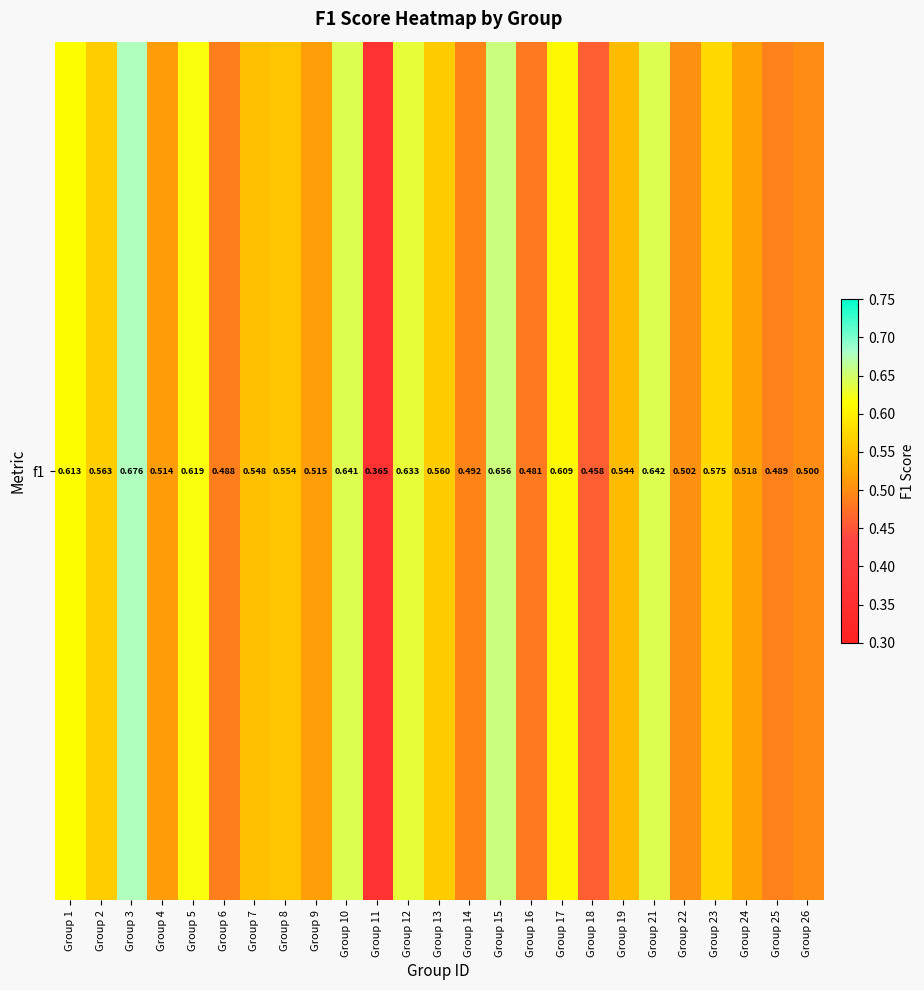

Rank the categories by value from highest to lowest.

Group 3, Group 15, Group 21, Group 10, Group 12, Group 5, Group 1, Group 17, Group 23, Group 2, Group 13, Group 8, Group 7, Group 19, Group 24, Group 9, Group 4, Group 22, Group 26, Group 14, Group 25, Group 6, Group 16, Group 18, Group 11